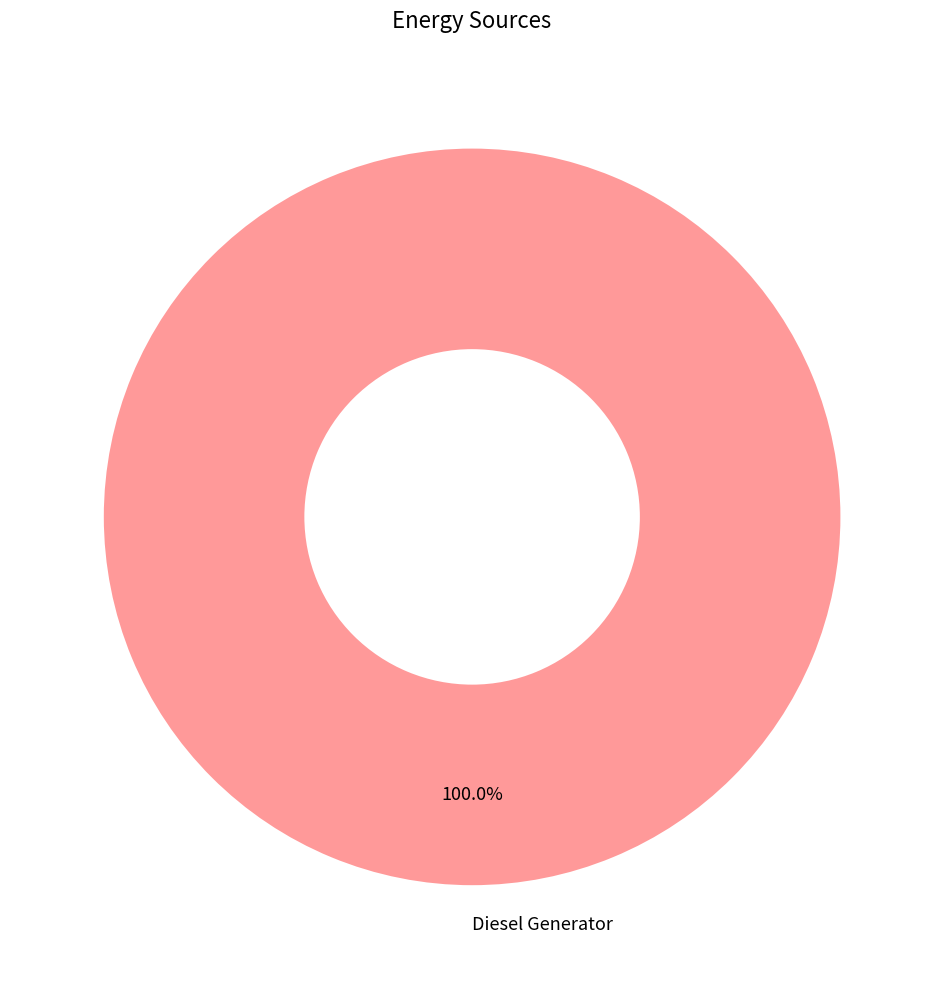

Which category accounts for the majority?

Diesel Generator